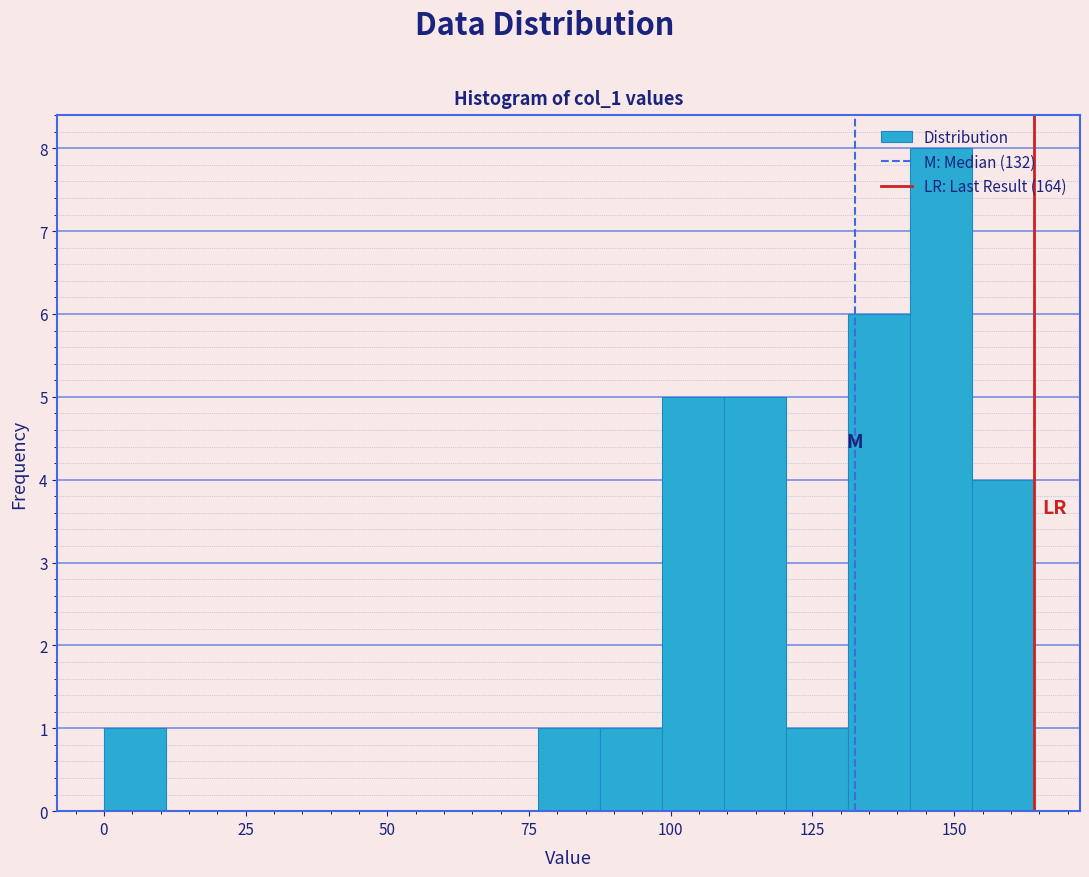

Read against the x-axis, roughly where is the centre of the tallest bar?

150